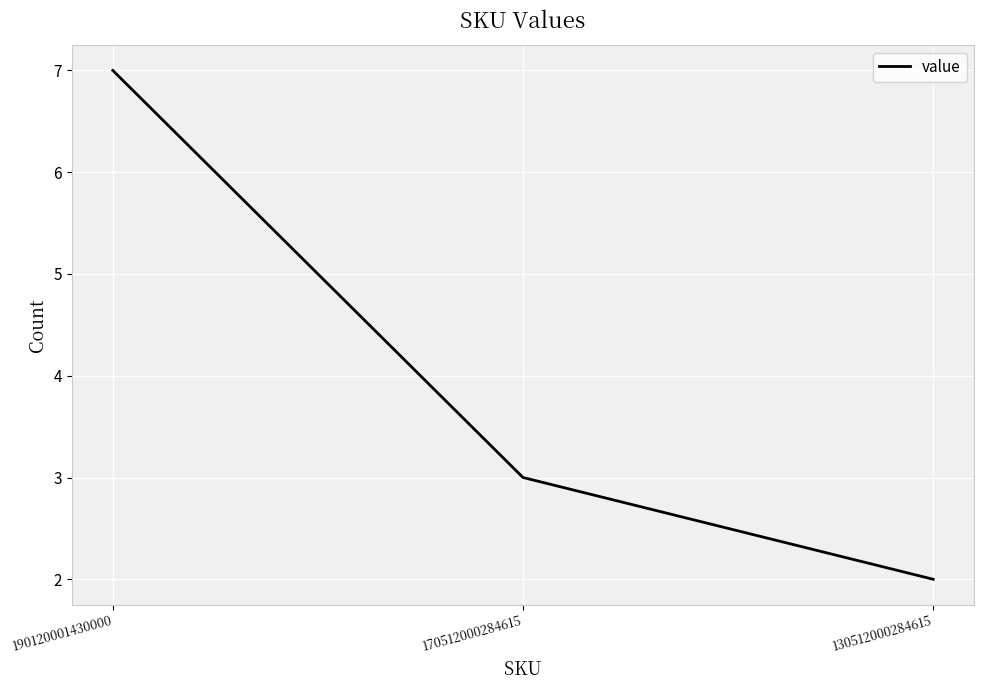

How many values are between 2 and 7?

3